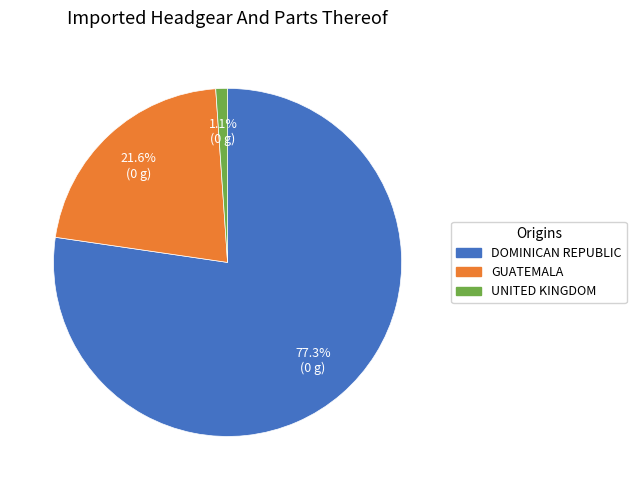

Does any single category account for the majority?

Yes